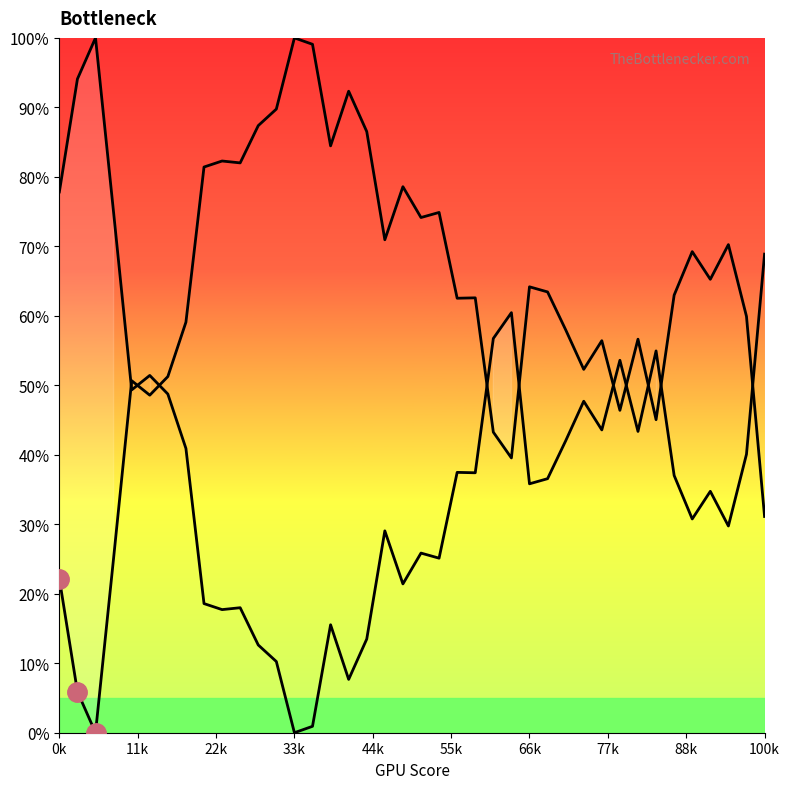

How many interior local valleys (lower than both neighbors) does the data have?

12